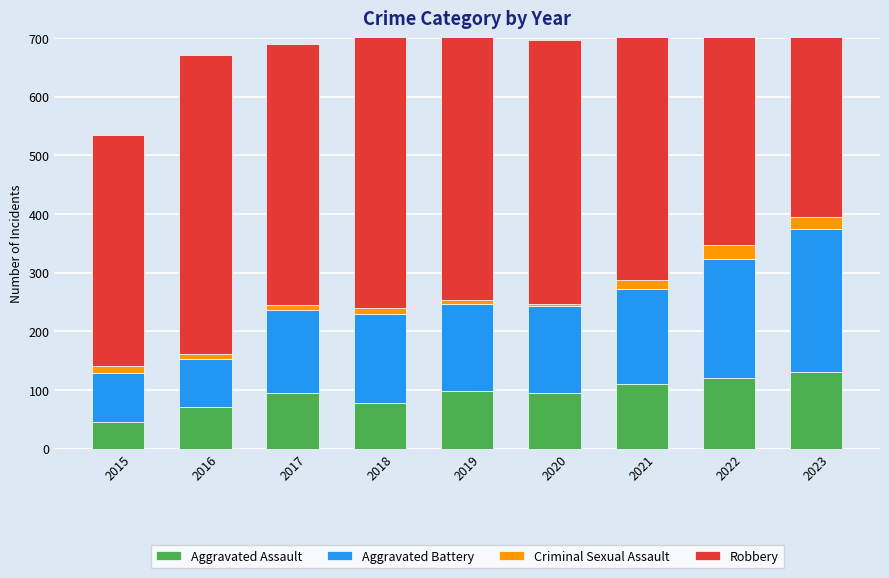

Reading right to left, what are all the values shown in this chart?

Aggravated Assault: 130	121	110	94	98	77	95	71	46
Aggravated Battery: 244	202	163	150	148	152	142	82	82
Criminal Sexual Assault: 21	24	14	3	8	11	8	8	12
Robbery: 439	521	484	450	591	520	446	510	395